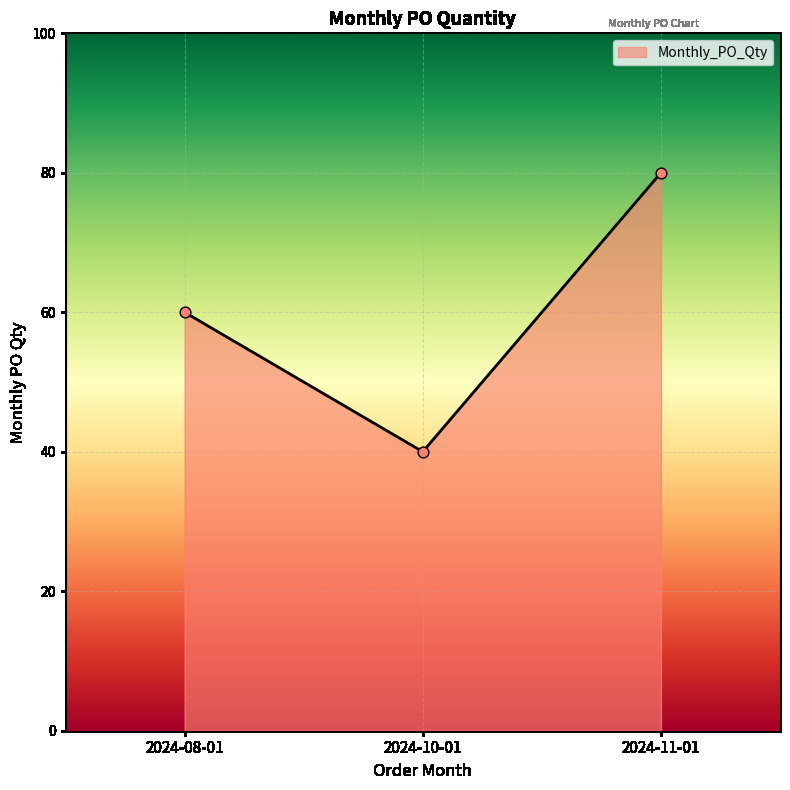

What is the change in value from 2024-10-01 to 2024-11-01?

+40